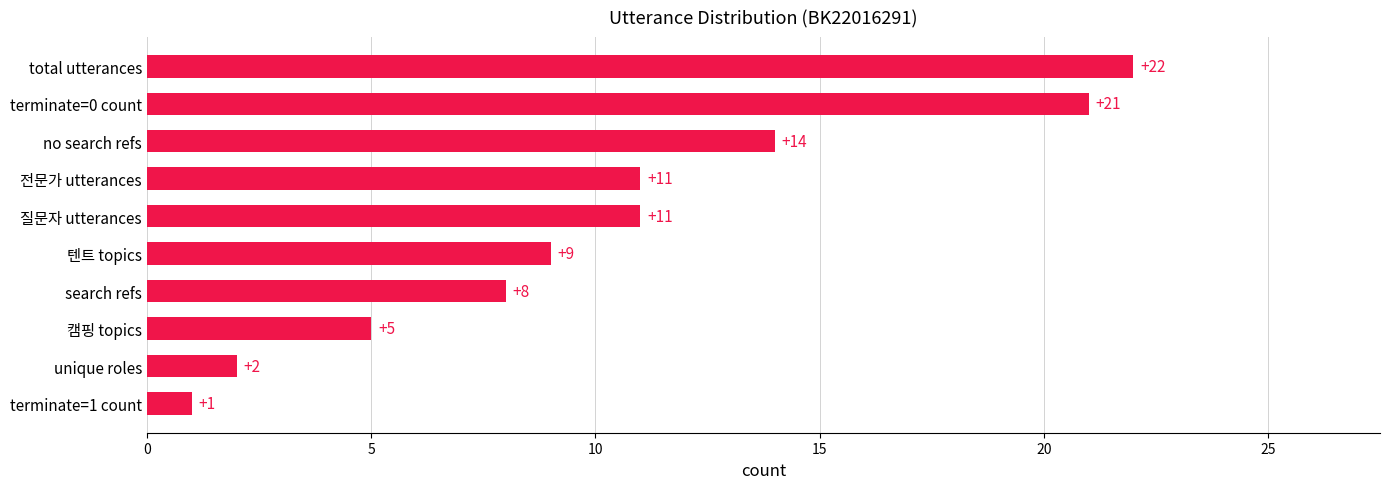

What is the approximate value at terminate=0 count, to the nearest 5?

20